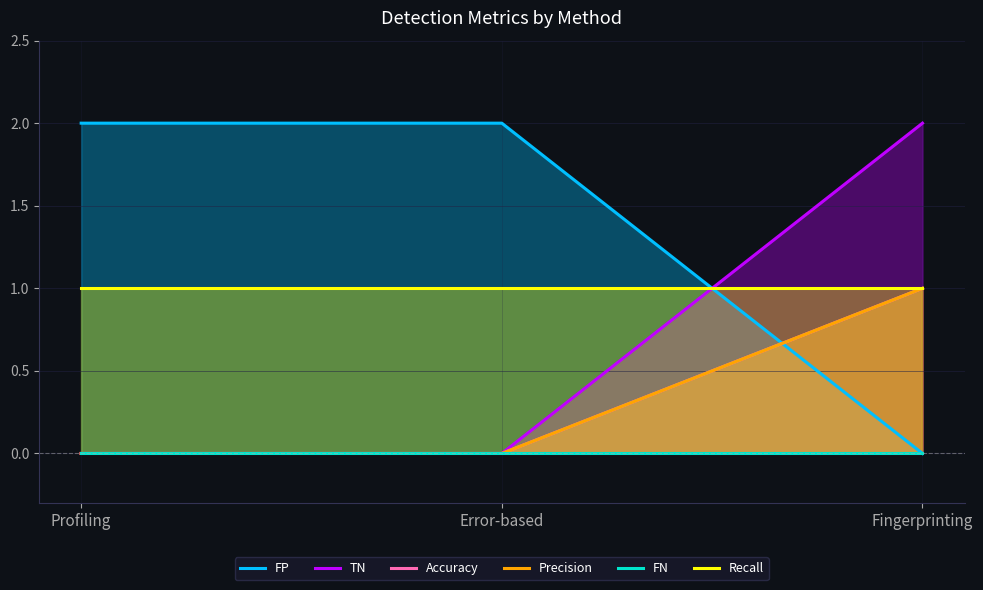

Does the chart display data point markers on the line(s)?

No